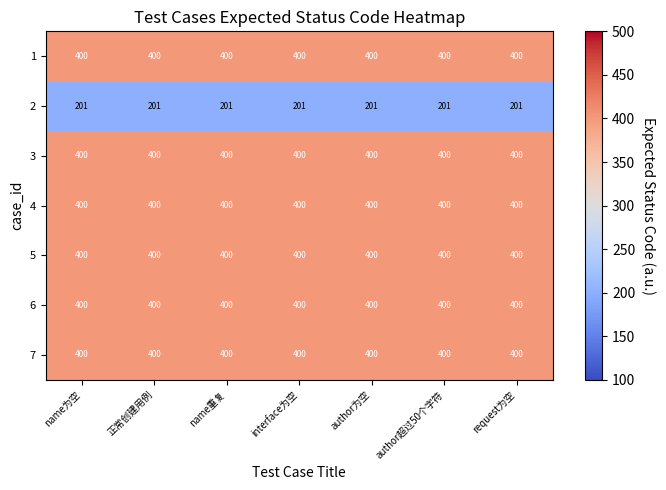

What value does the 3 series have at 正常创建用例?

400